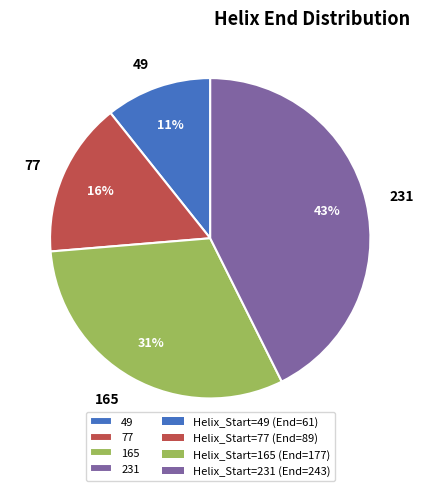

To the nearest percent, what portion does 77 represent?

16%